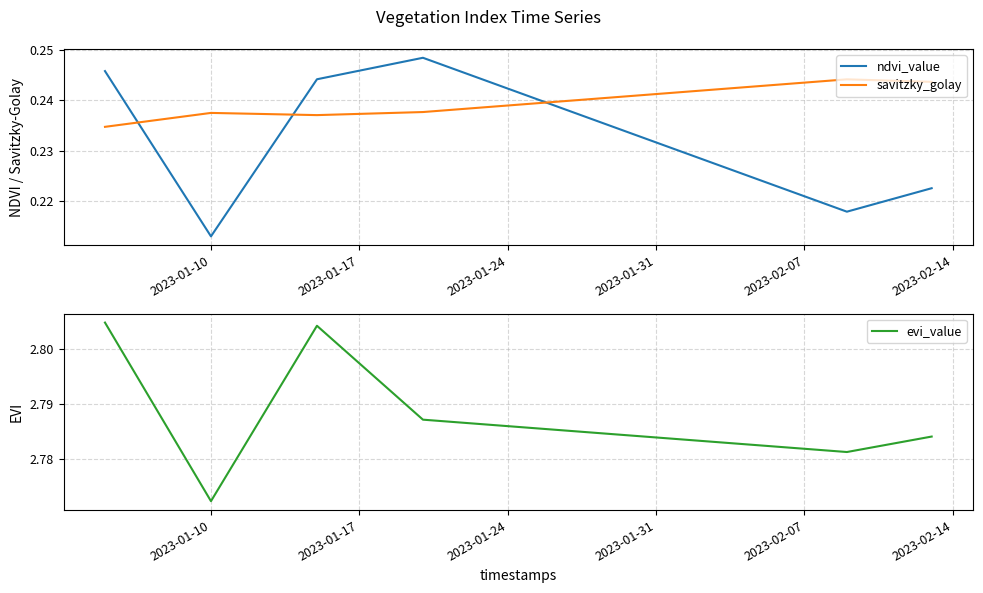

At which label is evi_value closest to 2?

2023-01-10